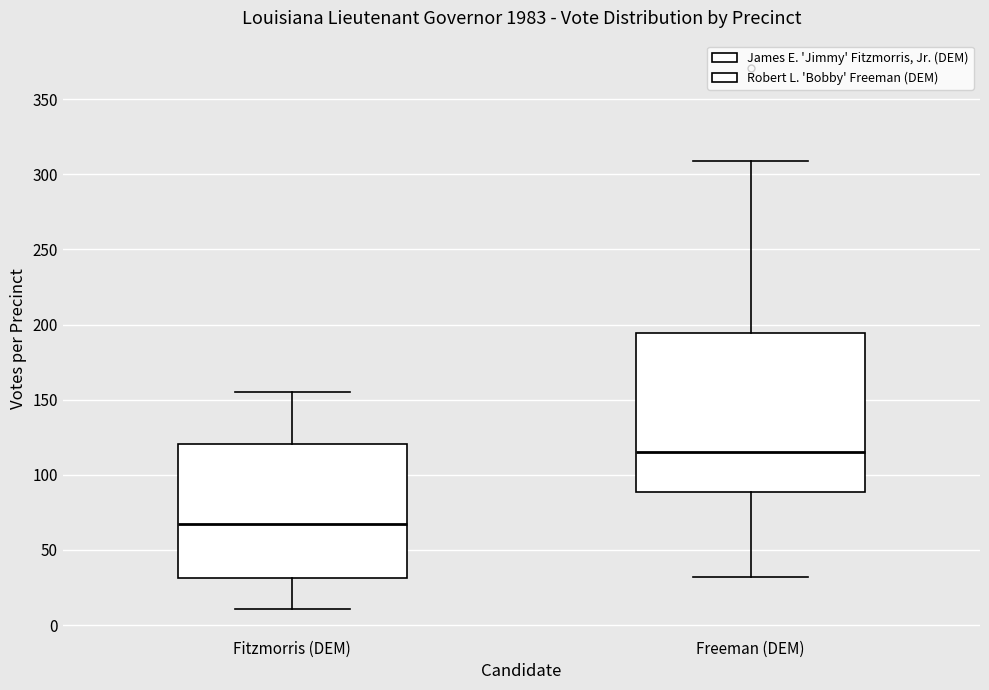

Which box is the tallest, from its lower edge to its upper edge?

Freeman (DEM)